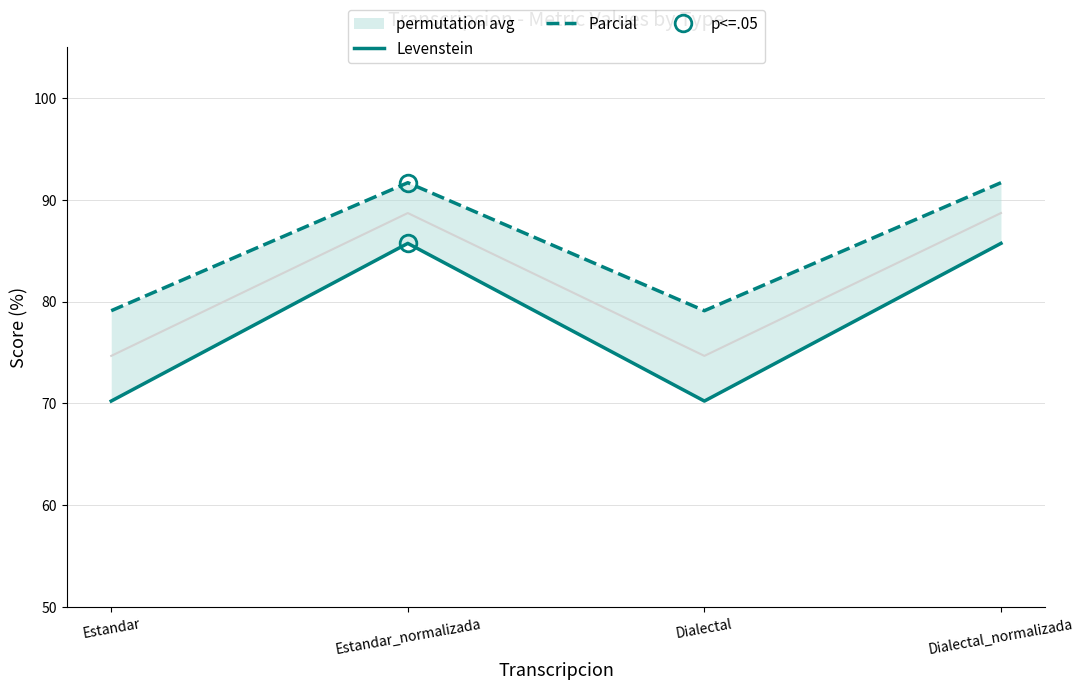

Reading right to left, extract all data points from this chart.

Levenstein: 85.7	70.2	85.7	70.2
Parcial: 91.7	79.1	91.7	79.1